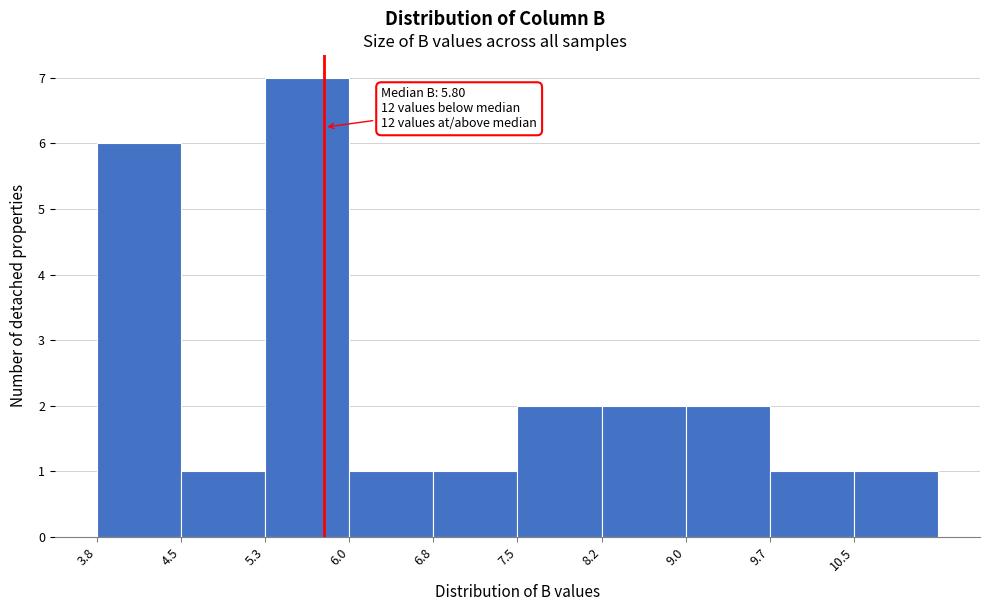

Over which range of the x-axis is the bar tallest?

5.3 to 6.0